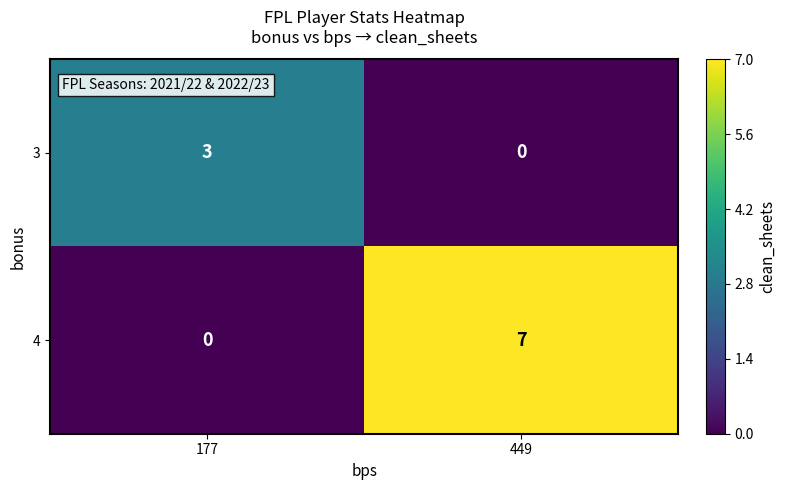

Reading left to right, what are all the values shown in this chart?

3: 177=3	449=0
4: 177=0	449=7